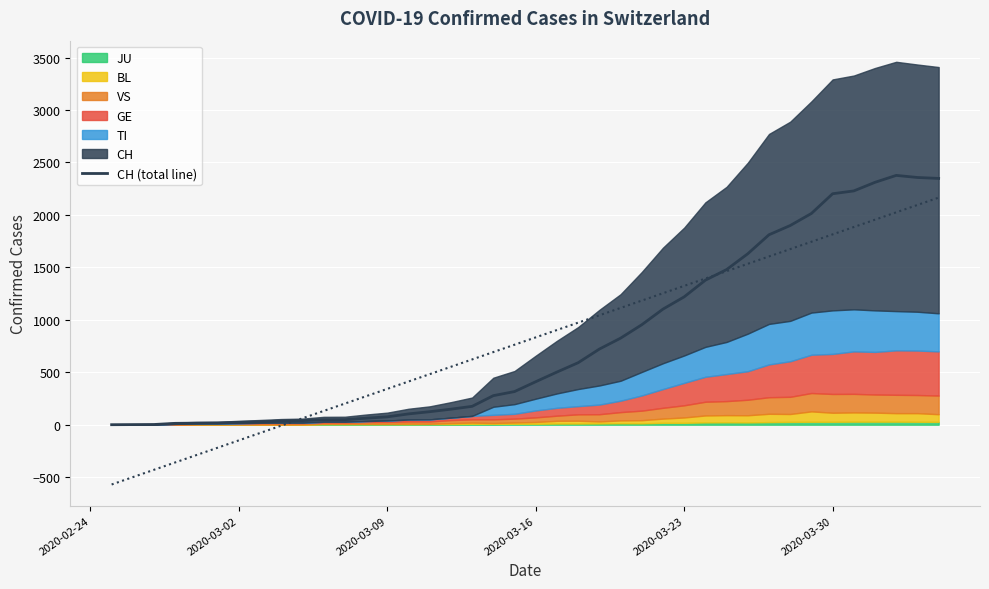

Reading left to right, what are all the values shown in this chart?

0	1	2	13	15	16	22	27	35	39	47	48	62	75	103	124	148	175	277	316	410	502	591	721	825	953	1102	1219	1378	1479	1630	1811	1899	2014	2202	2229	2311	2377	2357	2348